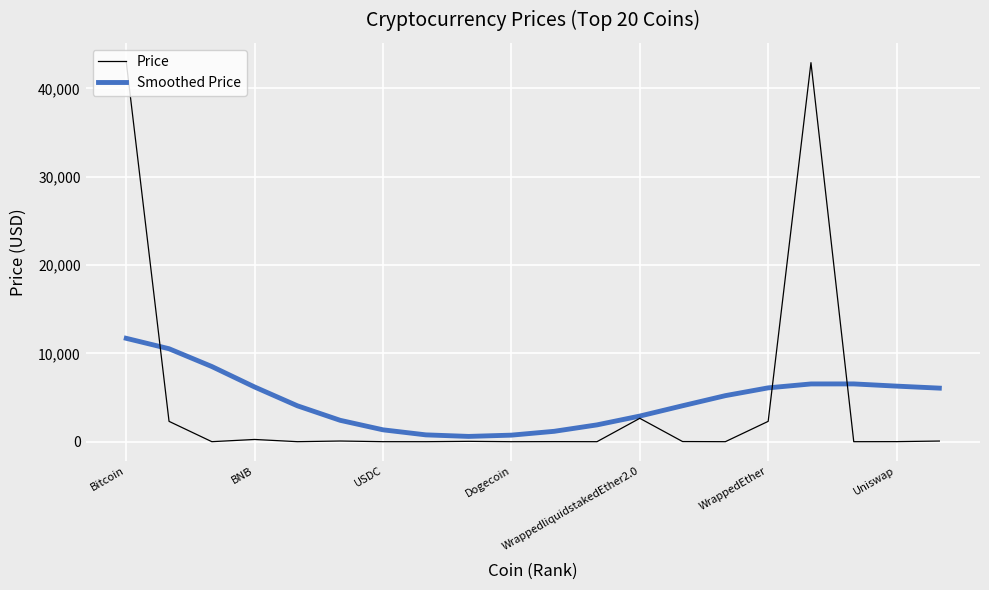

Which series ends up on top after the final intersection of Price and Smoothed Price?

Smoothed Price